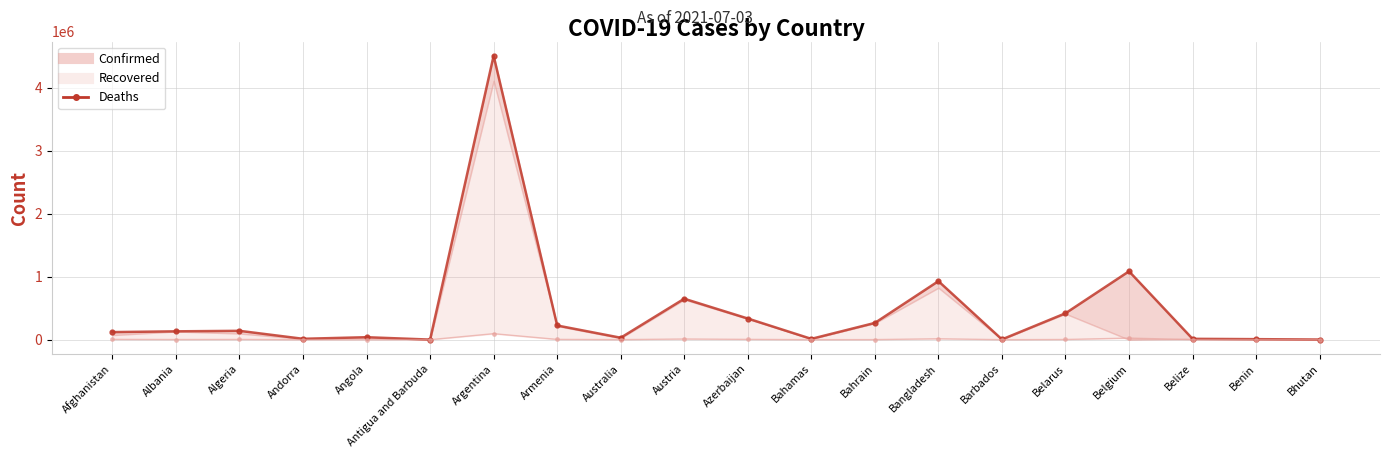

The value at Belize is 330. True or false?

True